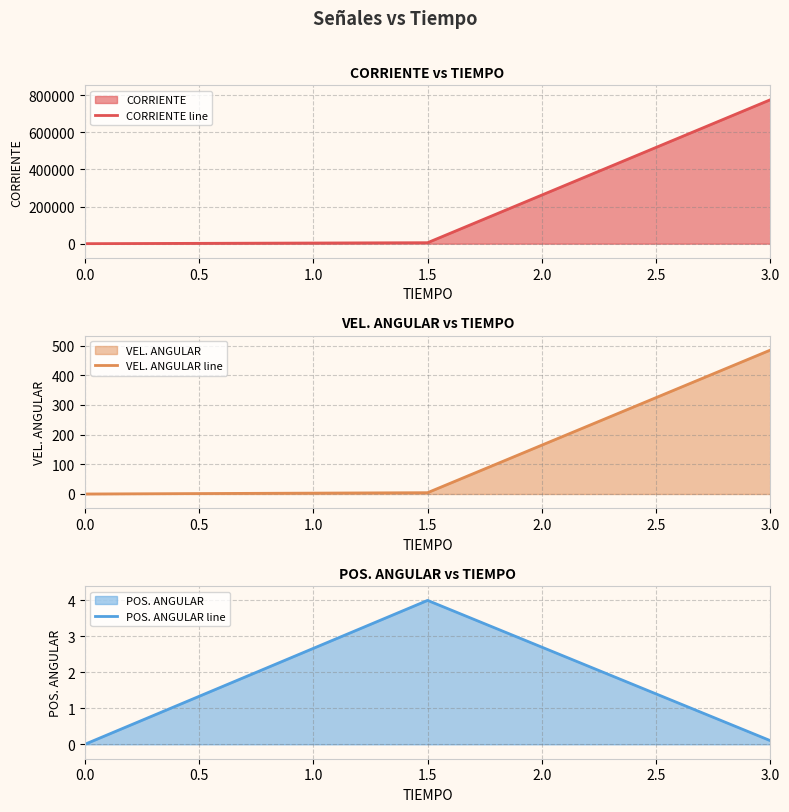

Which series has the largest range (max minus min)?

CORRIENTE line